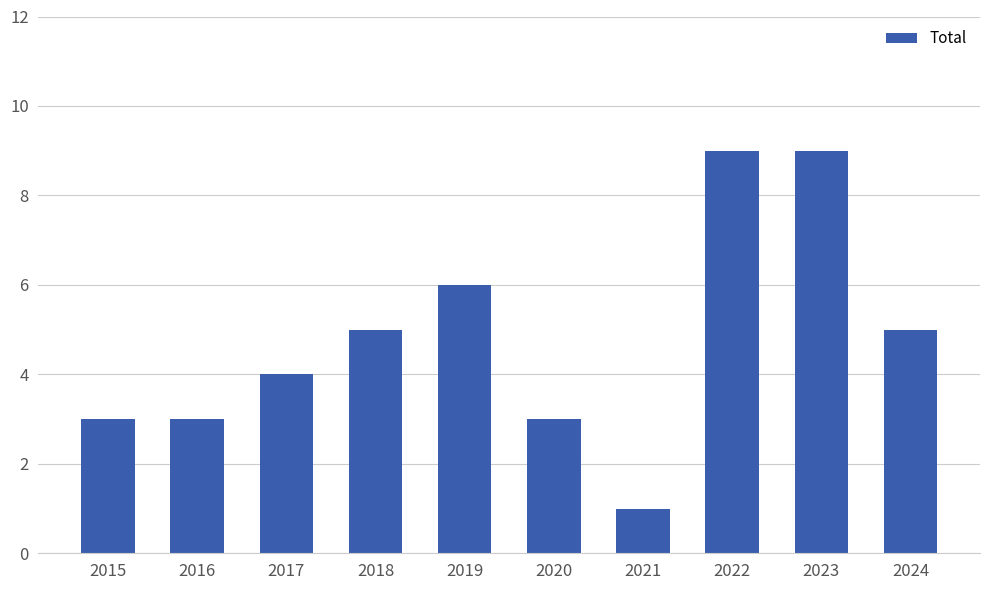

What is the minimum value shown in the chart?

1